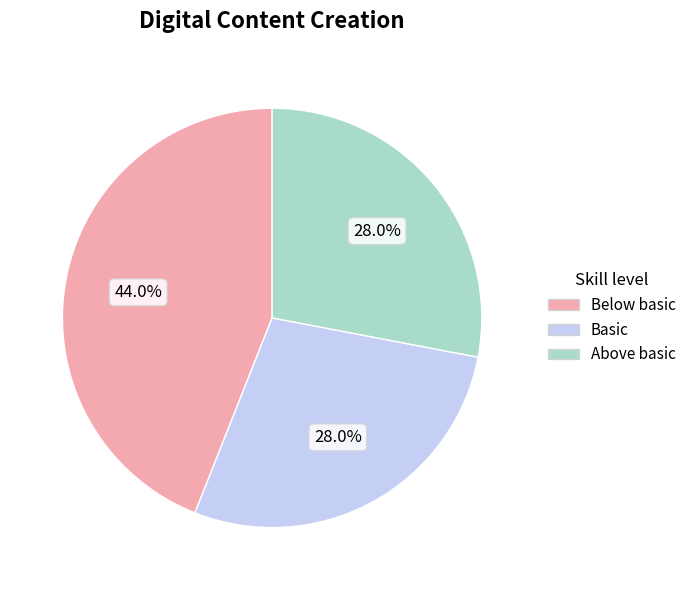

Is there any slice that represents more than half of the pie?

No